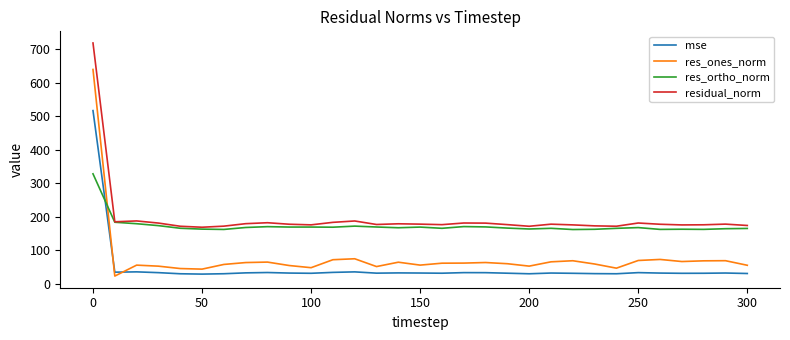

True or false: residual_norm and mse intersect in this chart.

False